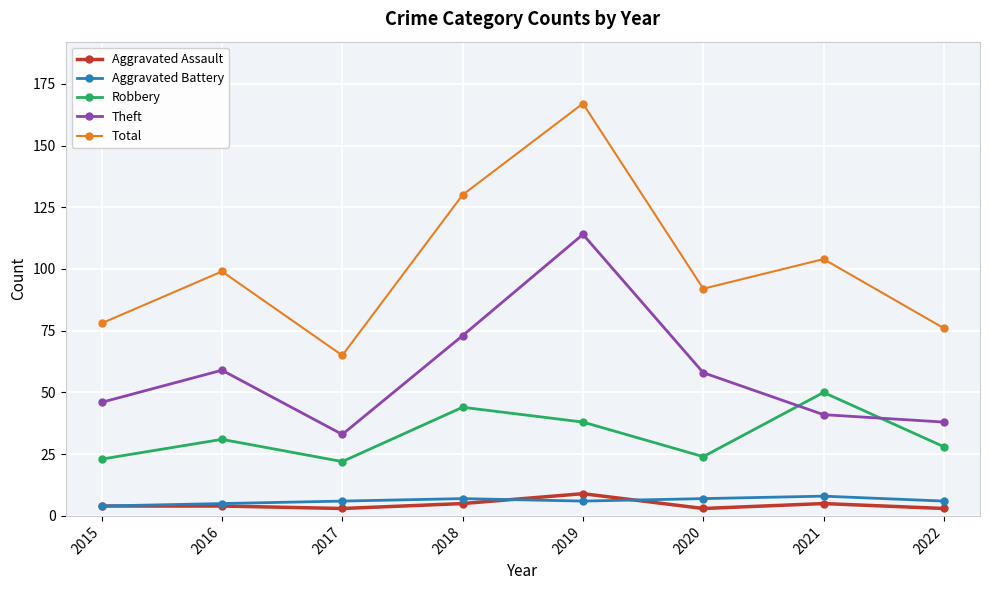

What are all the series names shown in the legend?

Aggravated Assault, Aggravated Battery, Robbery, Theft, Total